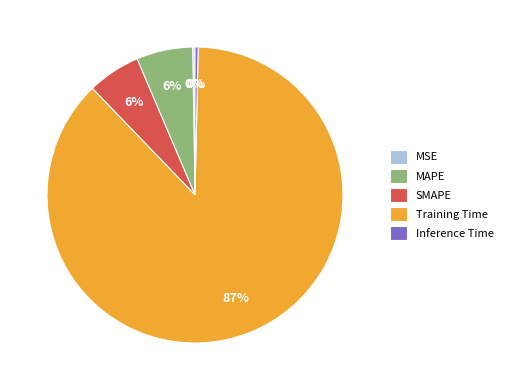

Which category accounts for the majority?

Training Time